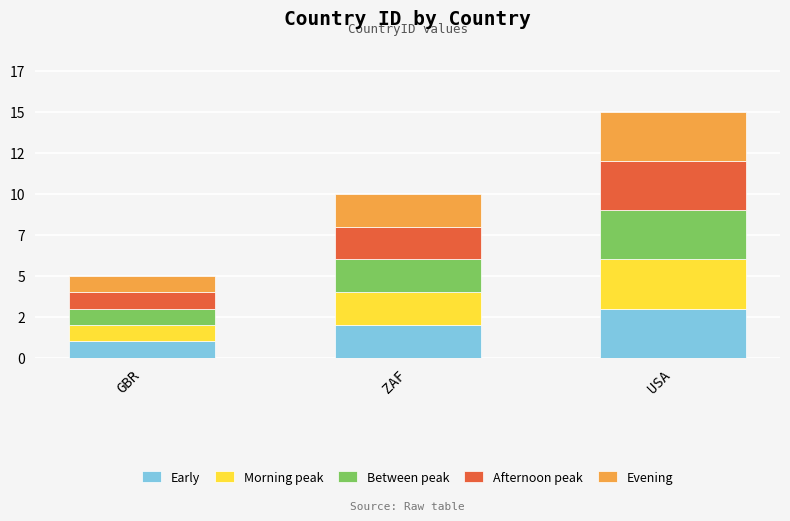

Does the chart contain stacked bars?

Yes